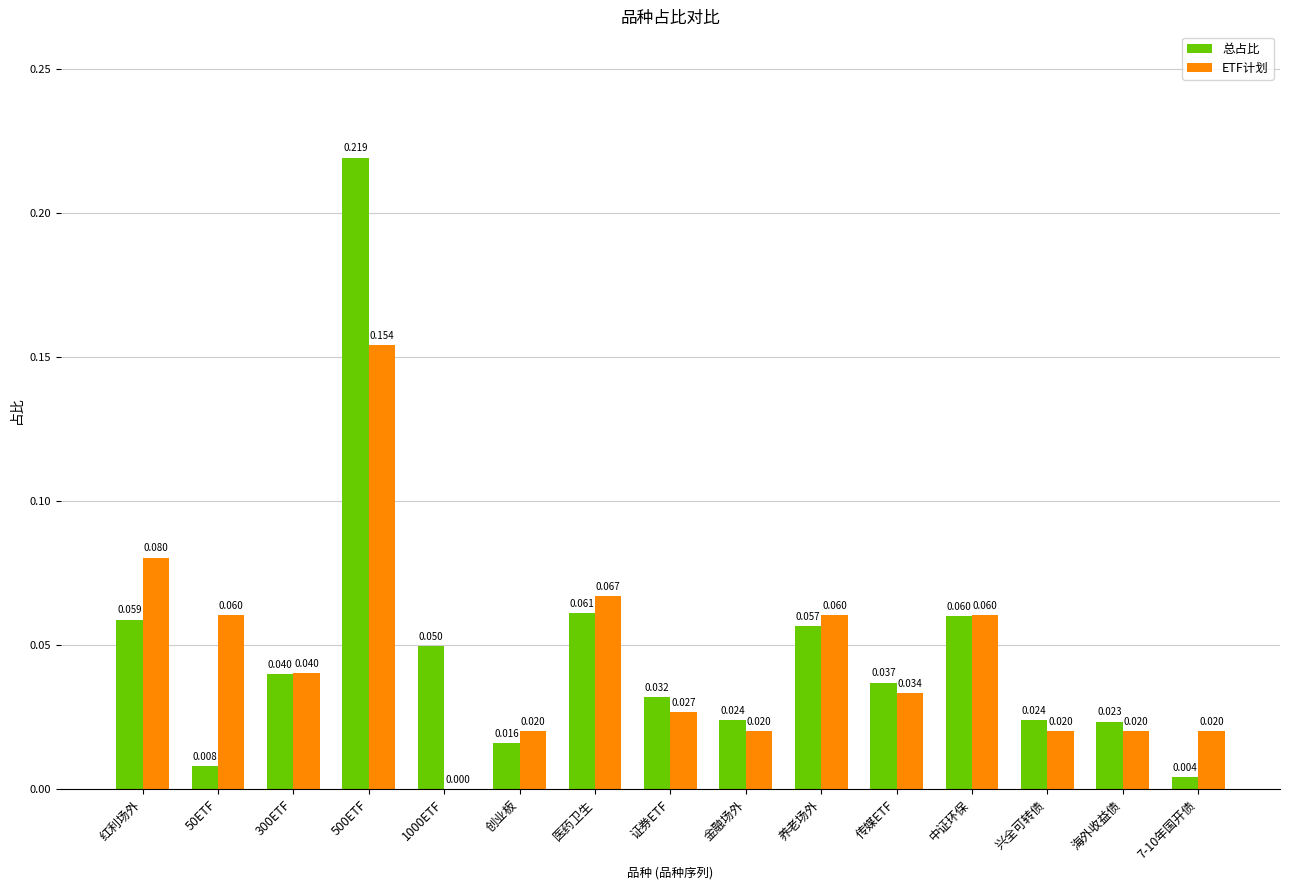

Is the value of 总占比 at 兴全可转债 greater than the value of ETF计划 at 医药卫生?

No